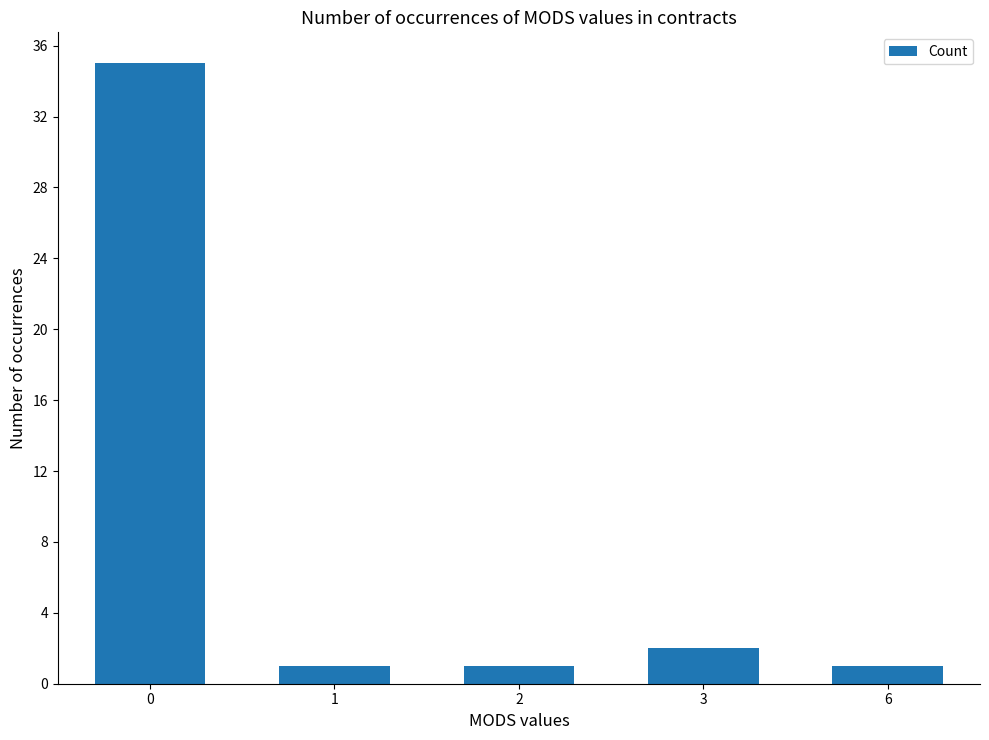

Does the chart contain any negative values?

No